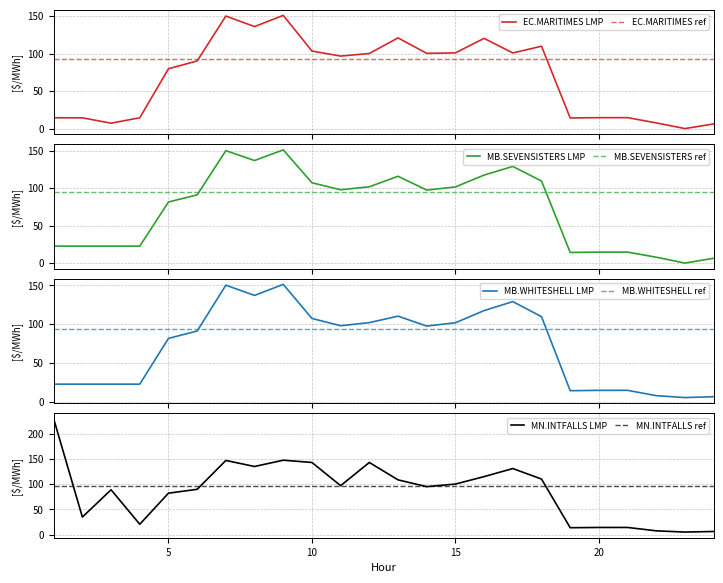

Where is the first local maximum for EC.MARITIMES_NYSI Intertie LMP?

7